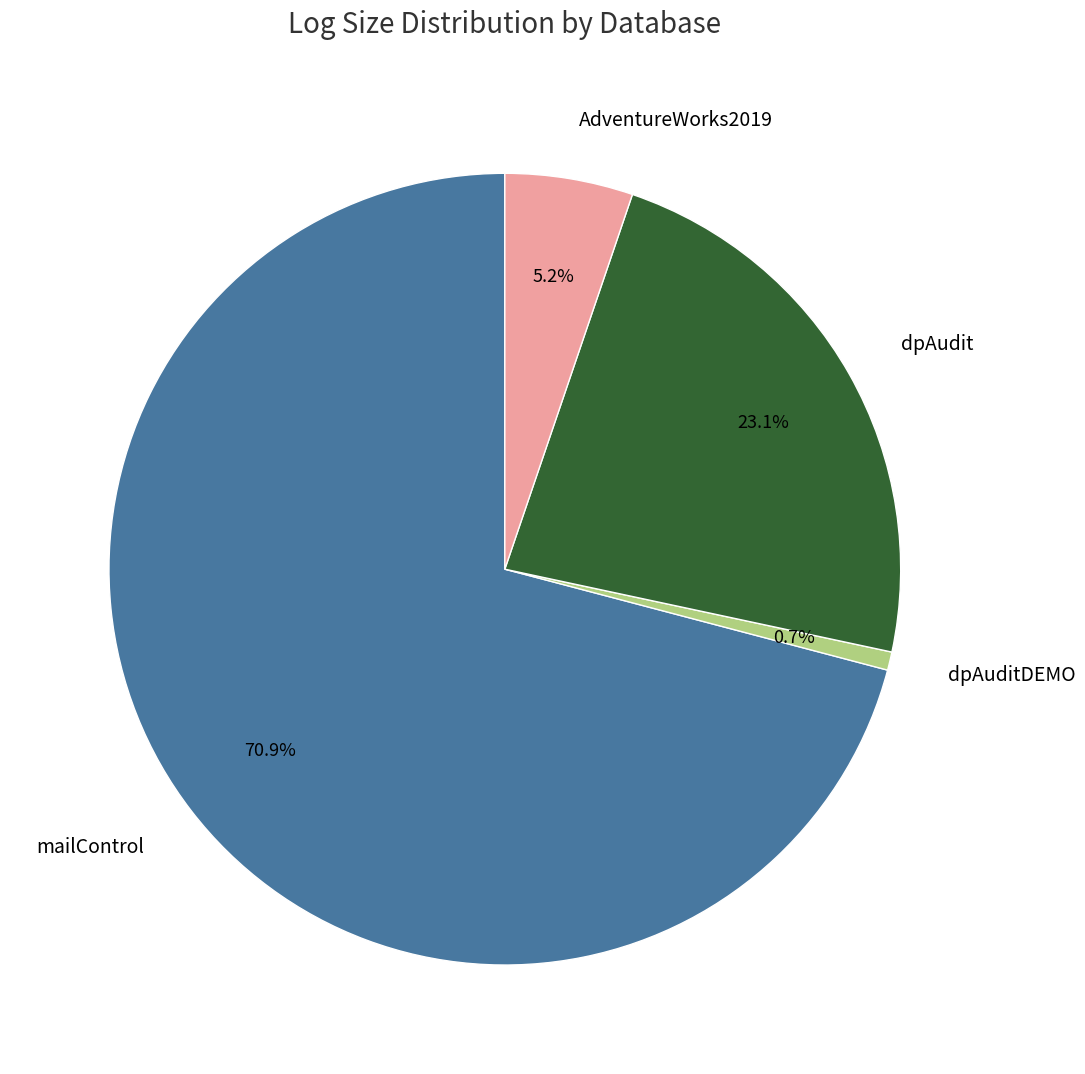

Rank the categories by value from lowest to highest.

dpAuditDEMO, AdventureWorks2019, dpAudit, mailControl